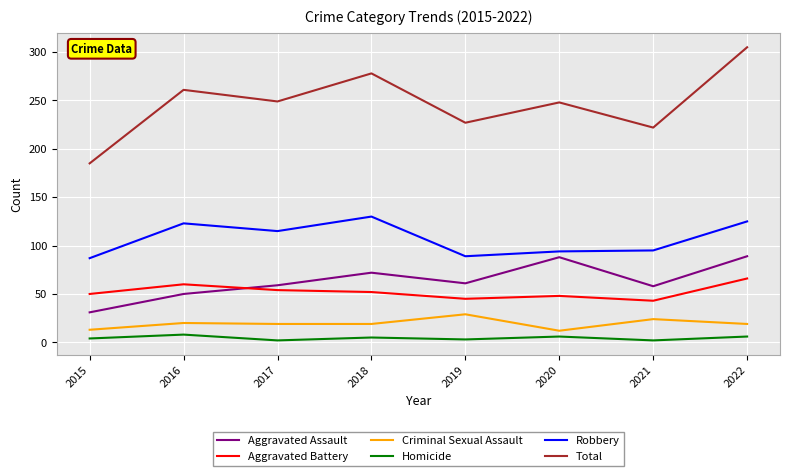

True or false: Total and Robbery cross at least once.

False